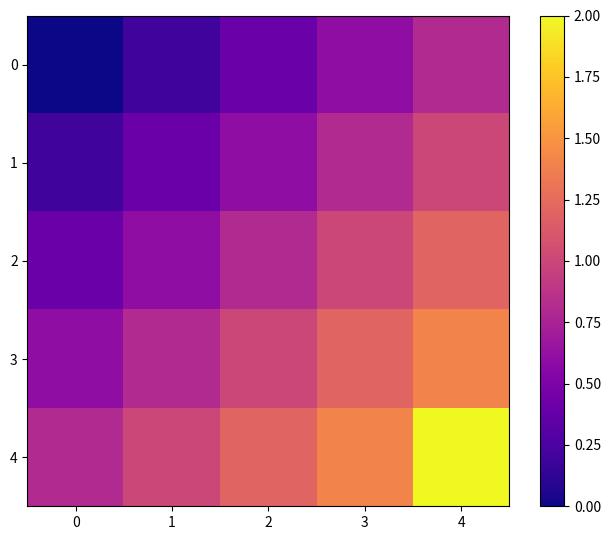

What is the difference between the maximum and minimum values in the 4 series?

1.2